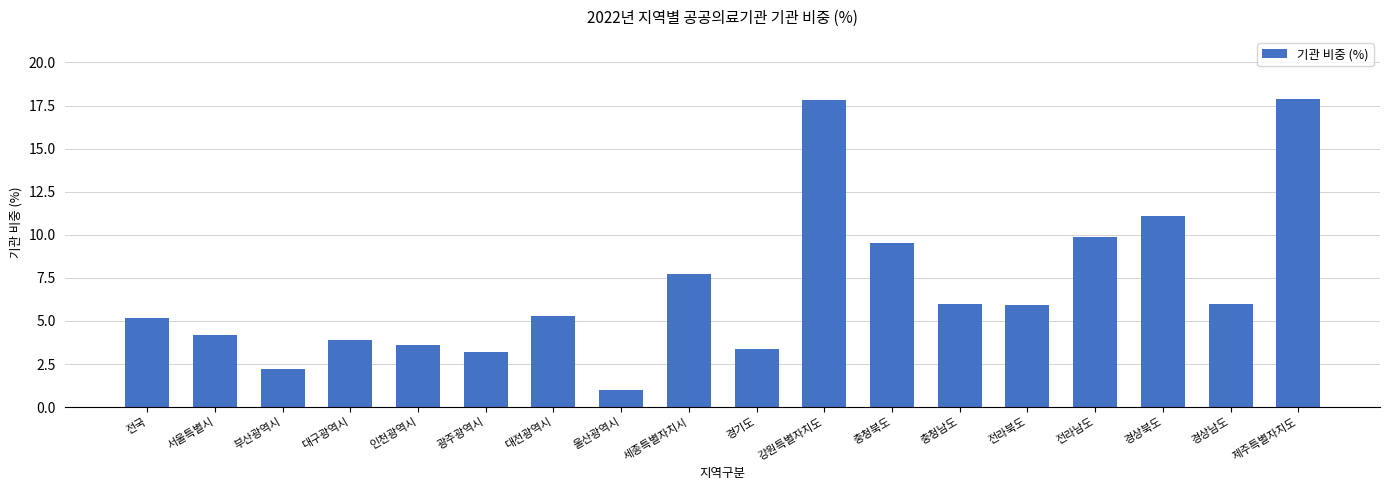

Which label corresponds to the smallest value in the chart?

울산광역시